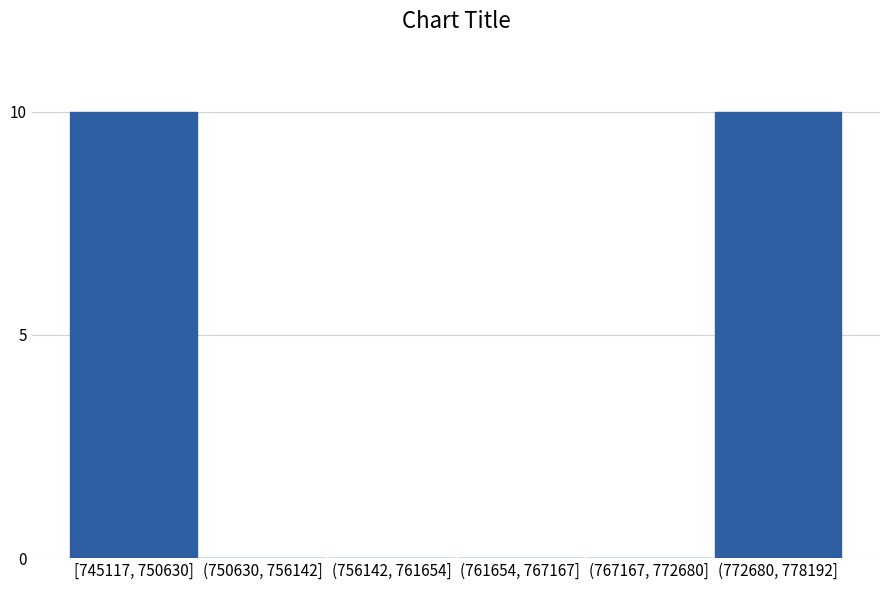

Reading right to left, what are all the values shown in this chart?

(772680, 778192]=10	(767167, 772680]=0	(761654, 767167]=0	(756142, 761654]=0	(750630, 756142]=0	[745117, 750630]=10